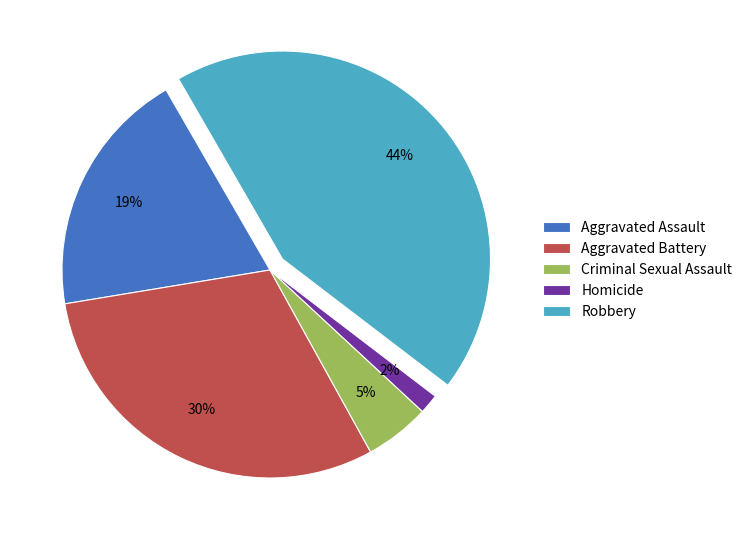

Do Homicide and Robbery together represent more than half of the pie?

No